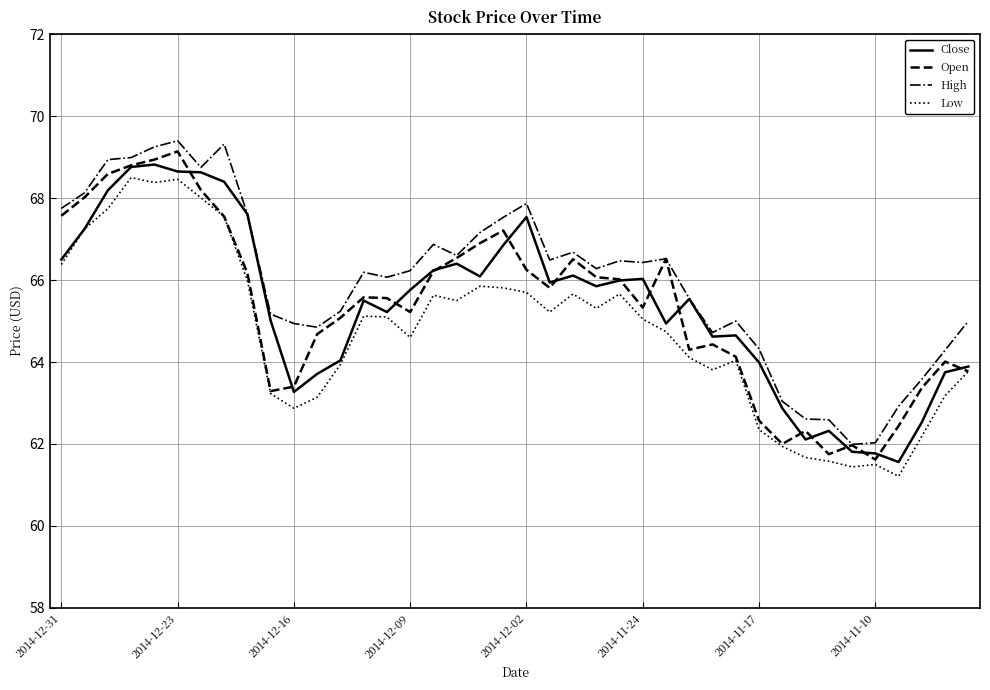

What is the greatest value displayed?

69.4